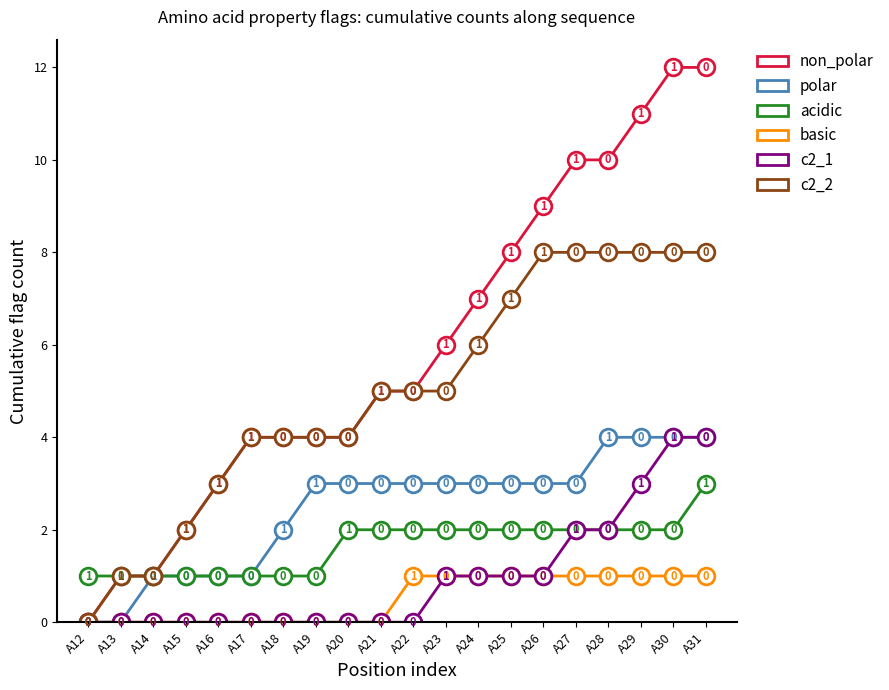

What is the total value across all series at A16?

8